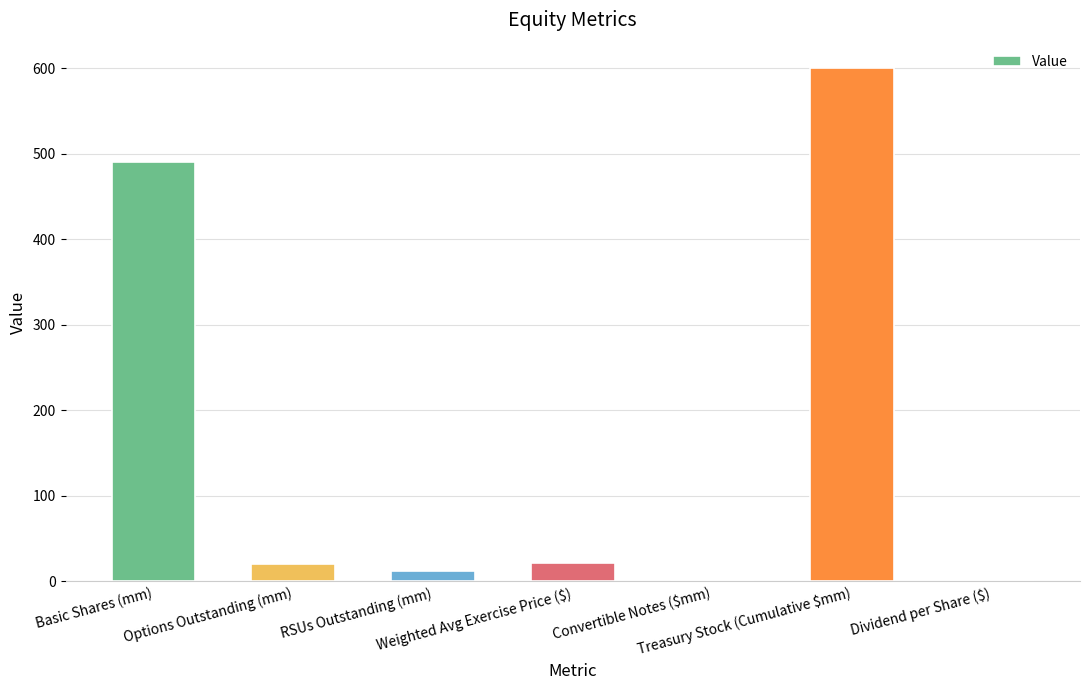

Which category has the highest value across all series?

Treasury Stock (Cumulative $mm)